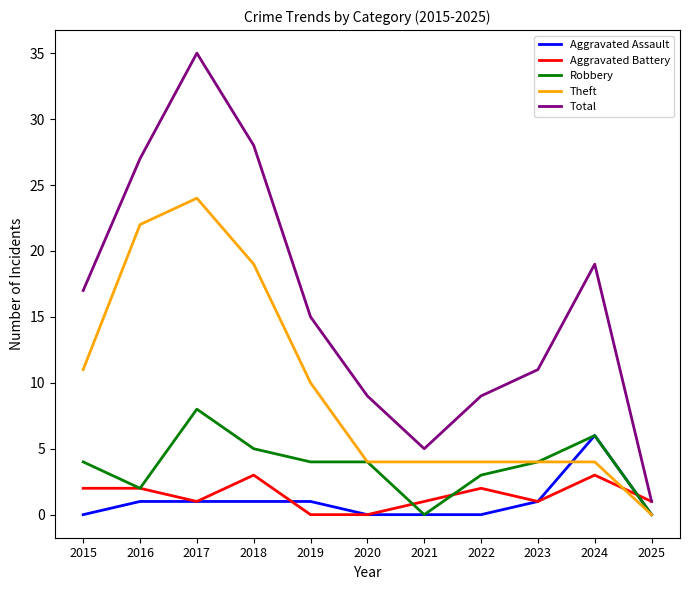

What is the average value of the Aggravated Assault series?

1